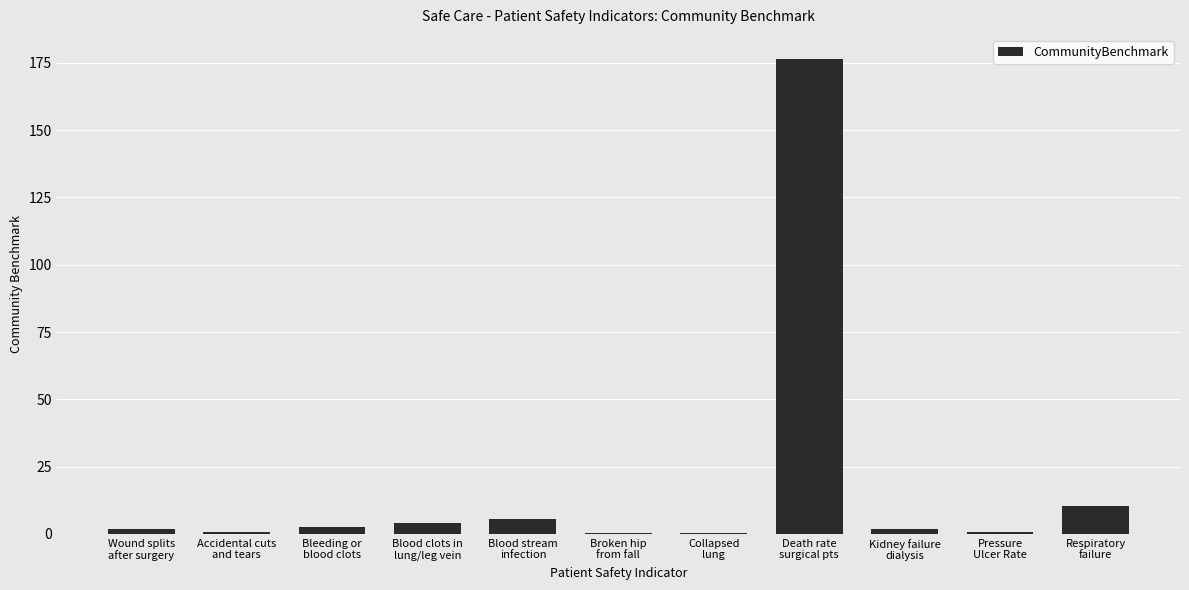

What is the sum of all values?

204.4